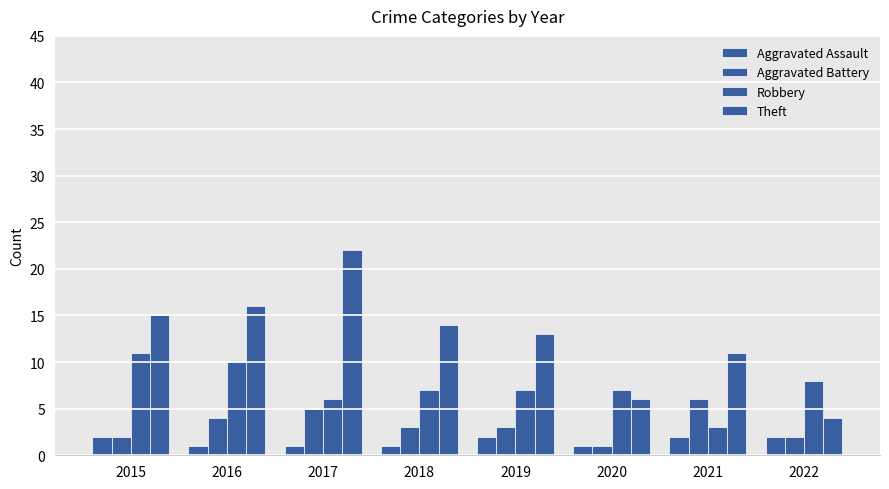

Which series has the largest range (max minus min)?

Theft